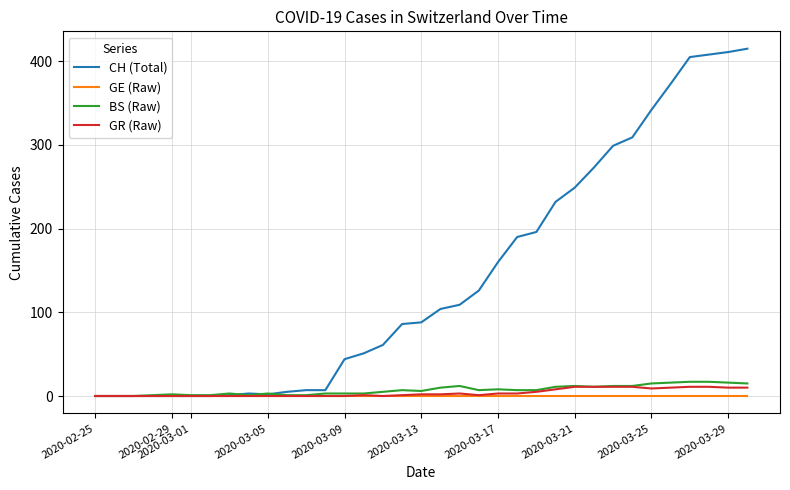

Which series has the widest spread of values?

CH (Total)